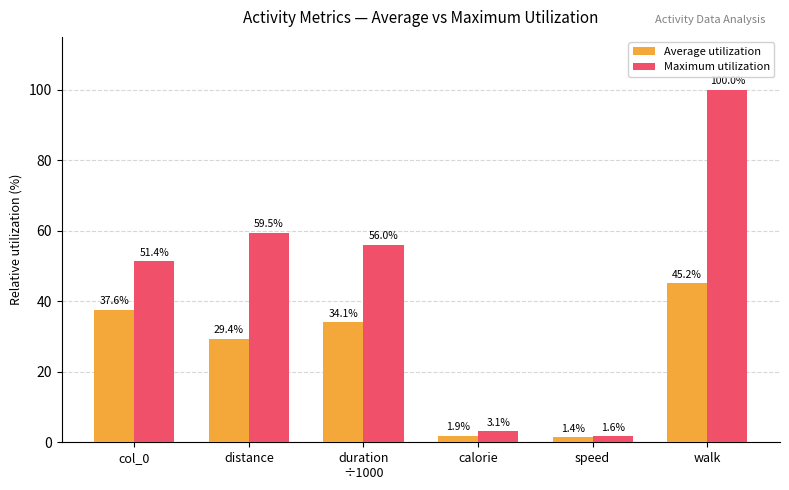

Rank the series by their average value, from lowest to highest.

Average utilization, Maximum utilization